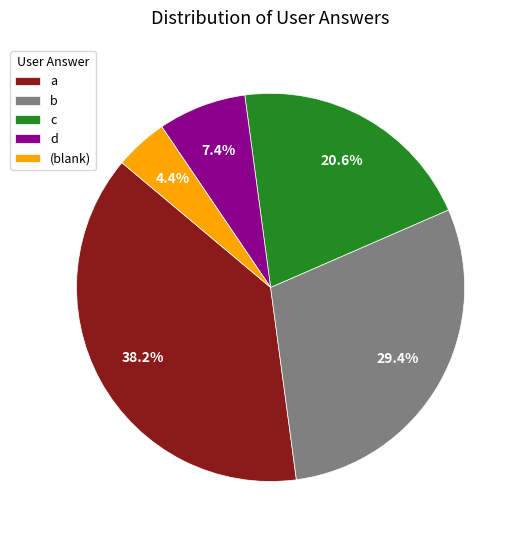

To the nearest percent, what portion does c represent?

21%